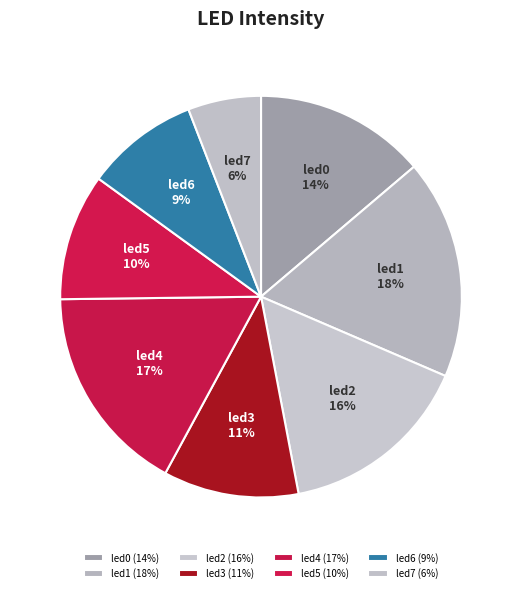

What is the largest slice in the pie chart?

led1